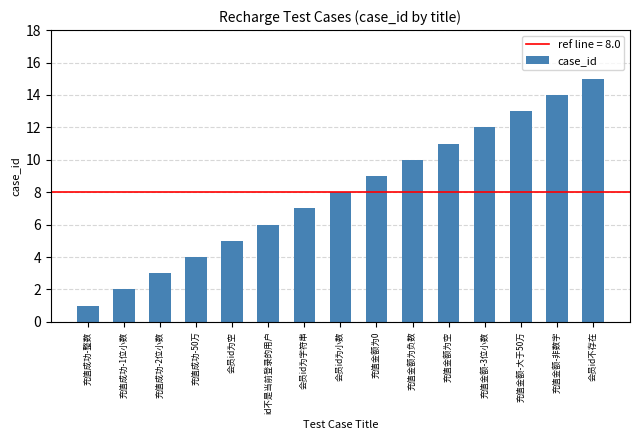

The value at 充值金额为空 is 6. True or false?

False